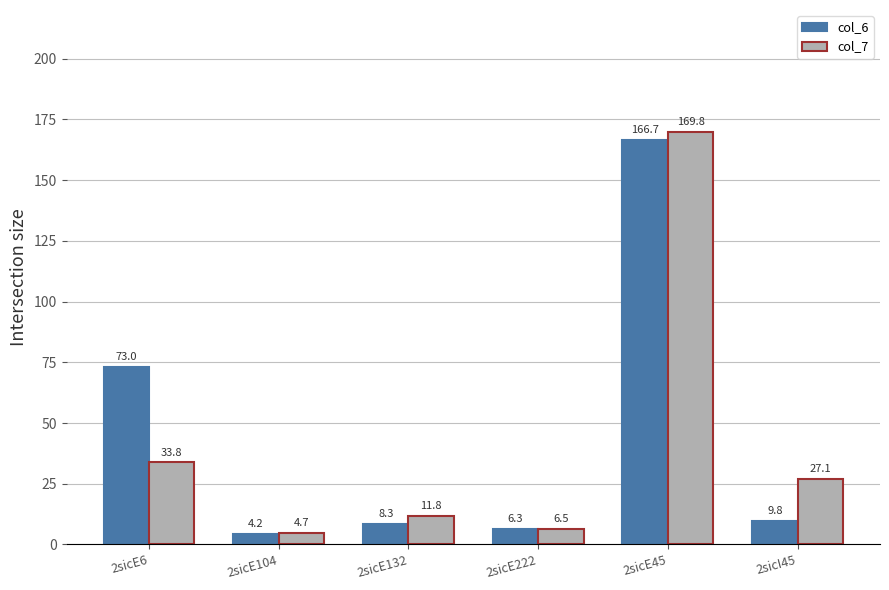

List the series in order of their peak value, highest first.

col_7, col_6